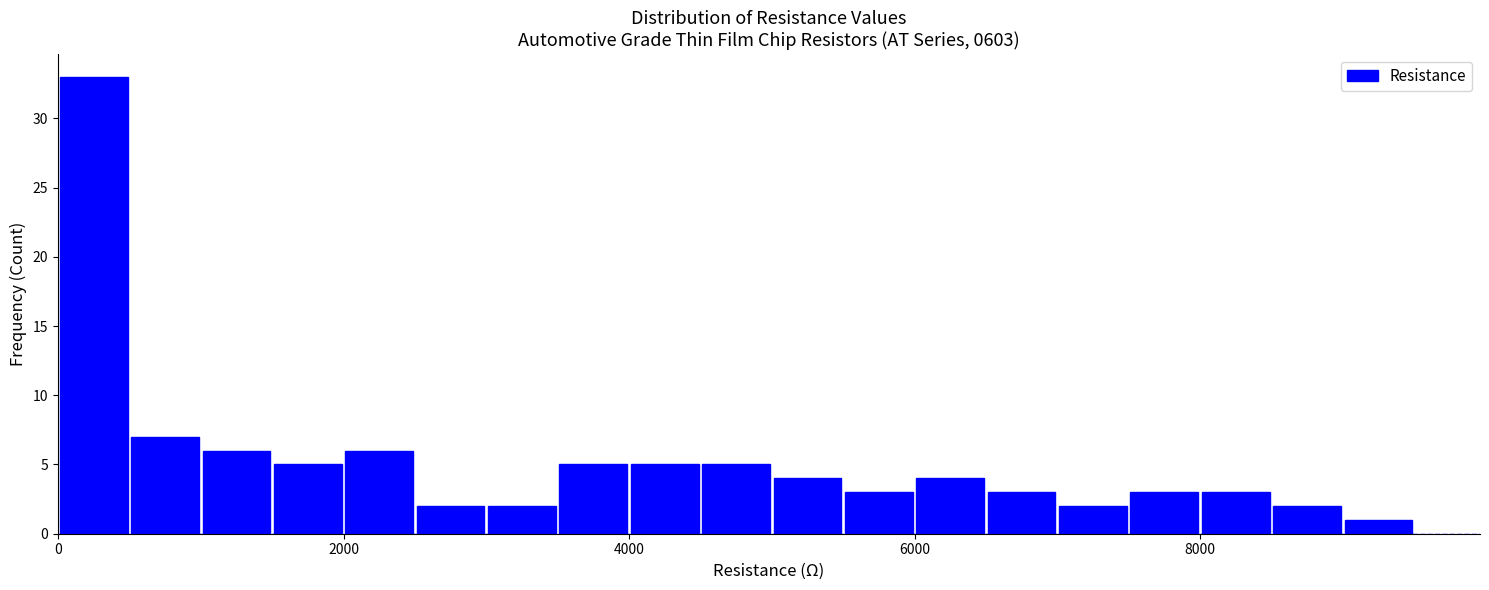

Read against the x-axis, roughly where is the centre of the tallest bar?

200